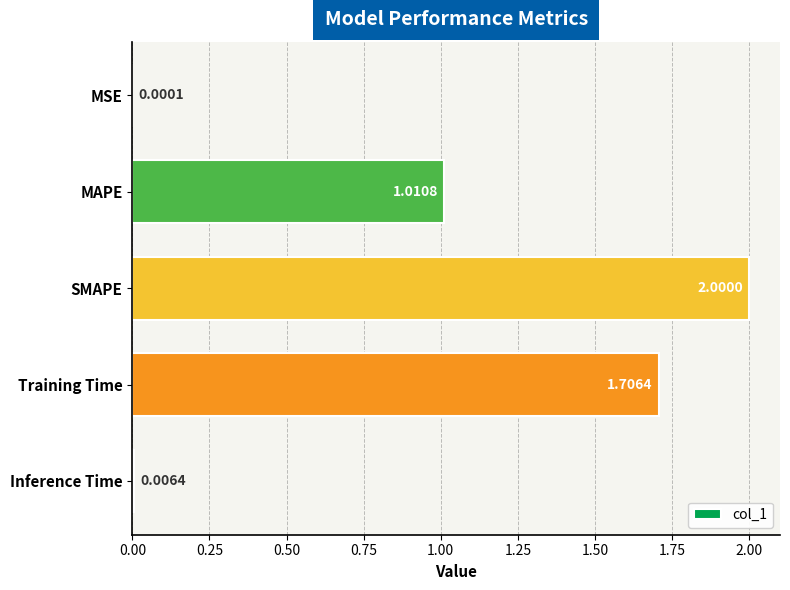

What is the average value?

0.9